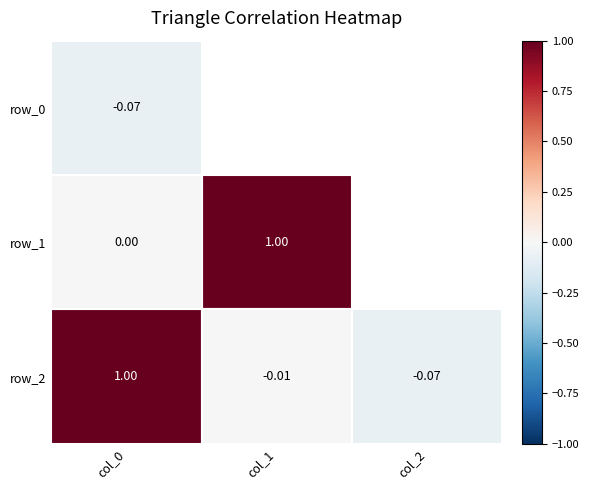

What is the difference between the maximum and second lowest values in the row_1 series?

1.0